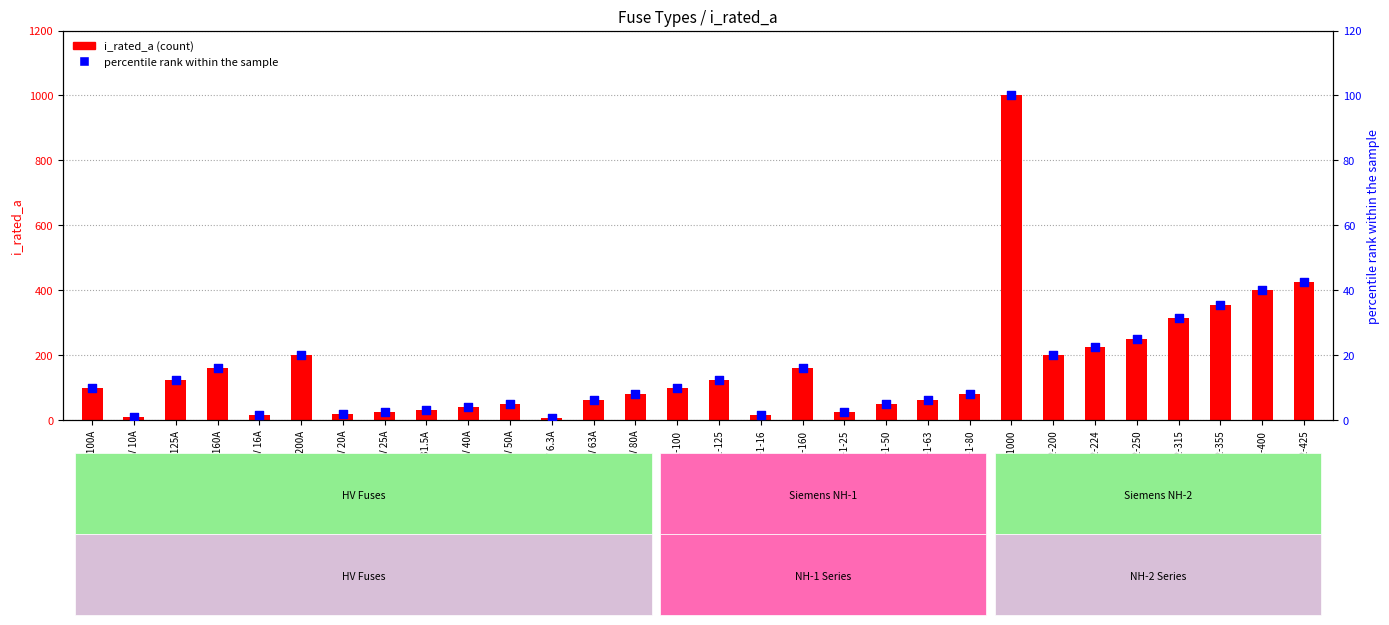

What are all the series names shown in the legend?

i_rated_a, percentile rank within the sample